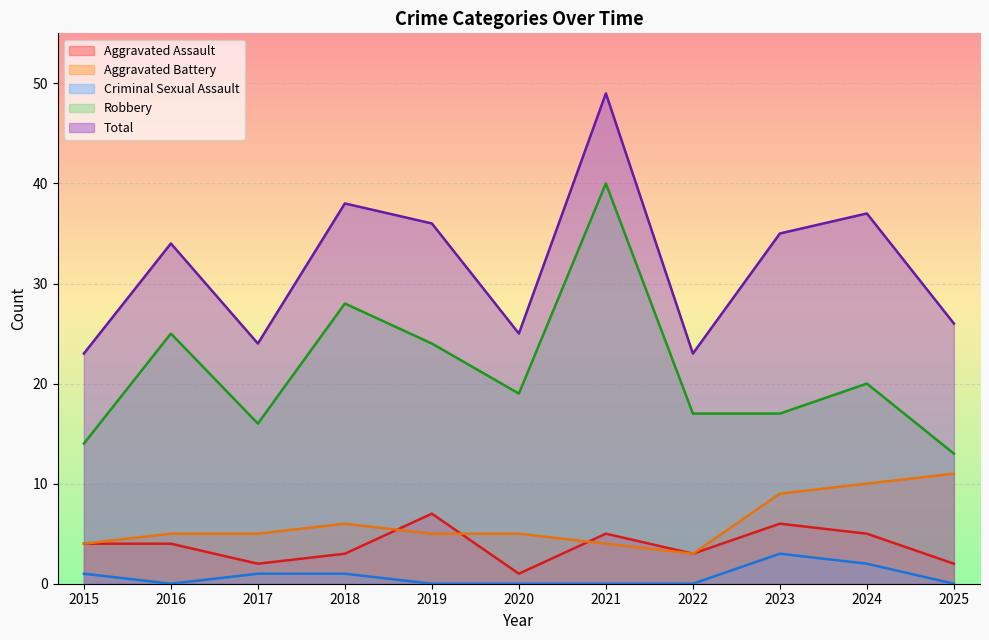

What are all the series names shown in the legend?

Aggravated Assault, Aggravated Battery, Criminal Sexual Assault, Robbery, Total